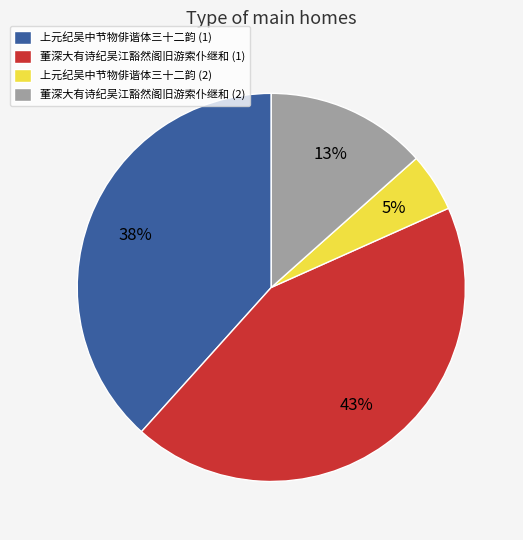

To the nearest percent, what is the difference between the largest and smallest slice percentages?

38%